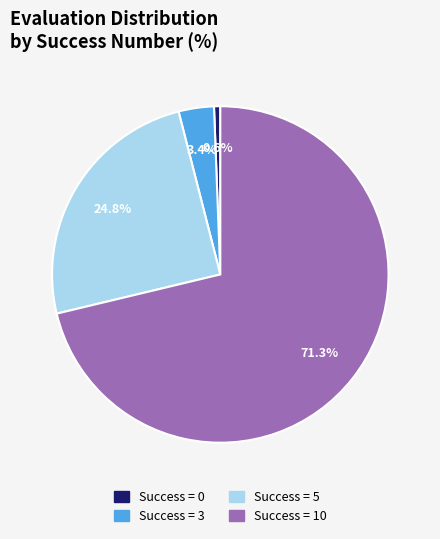

Does any single category account for the majority?

Yes